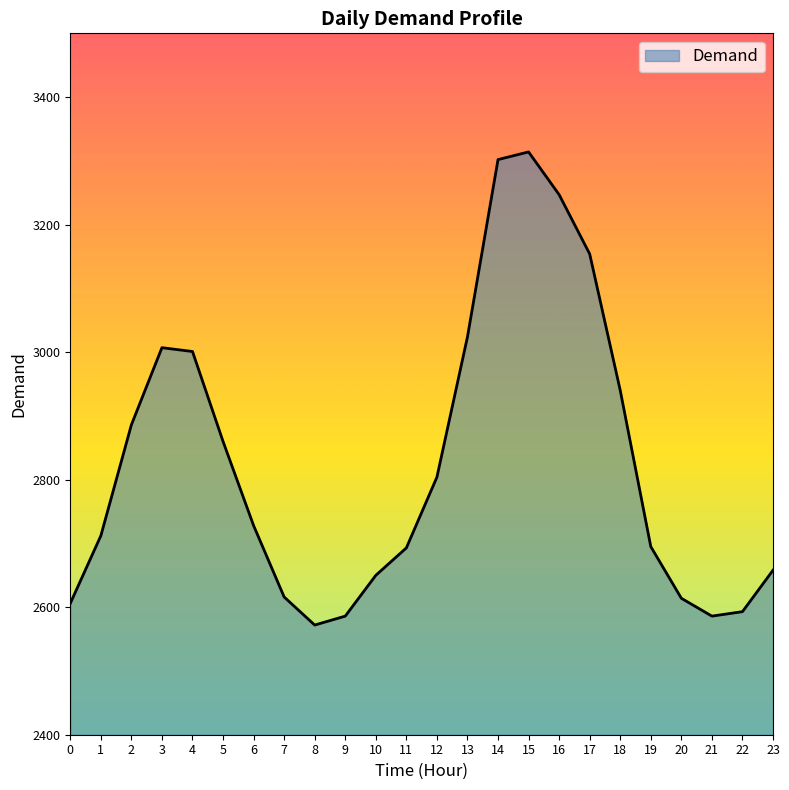

Which label corresponds to the largest value in the chart?

15